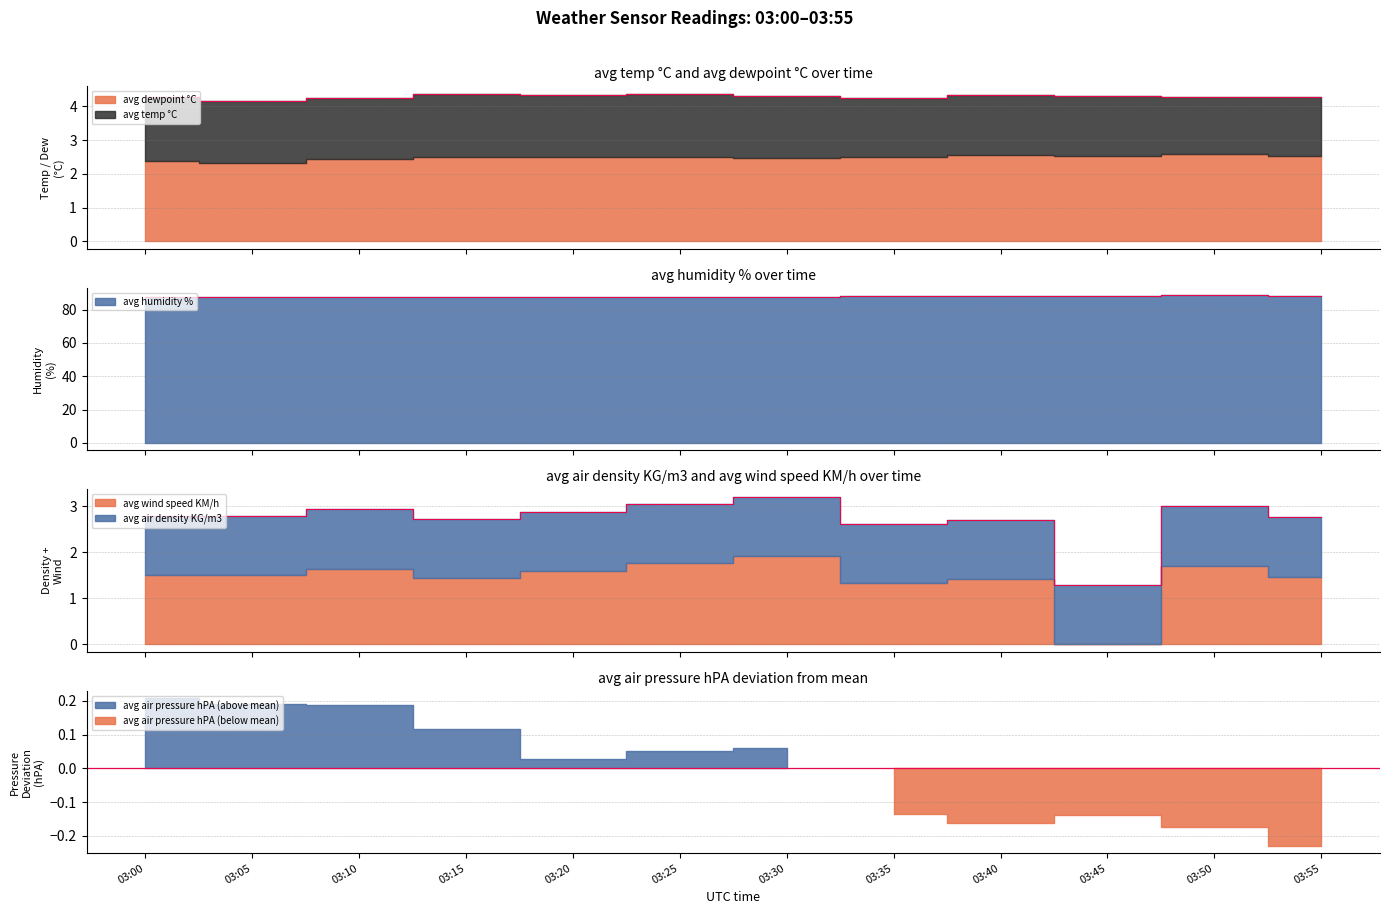

At which label does avg wind speed KM/h first exceed 2?

03:00